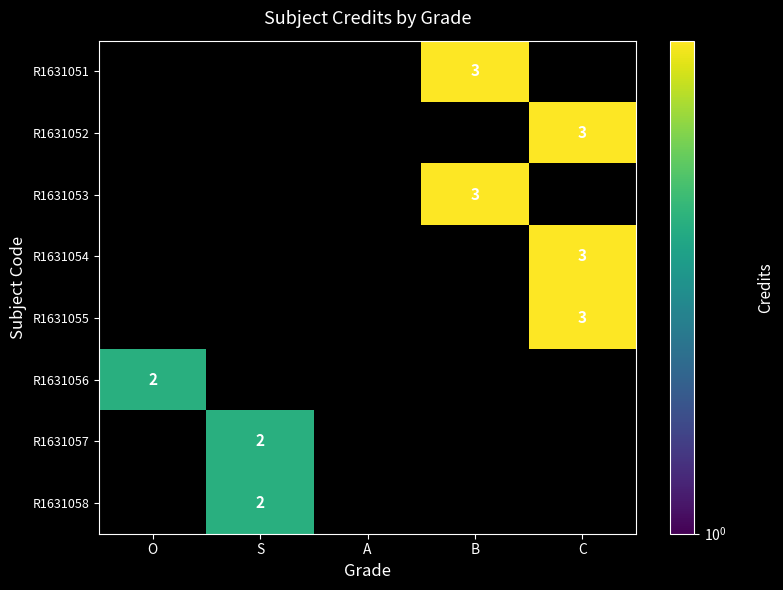

The R1631058 series shows 2 at S. True or false?

True